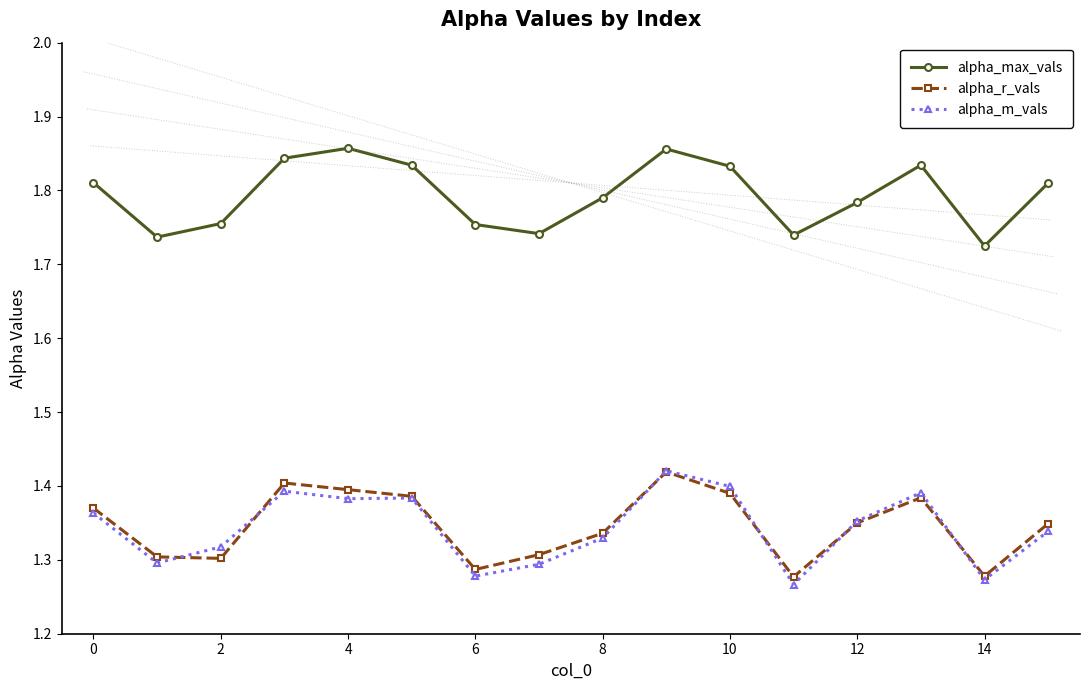

At how many categories does at least one series exceed 1?

16